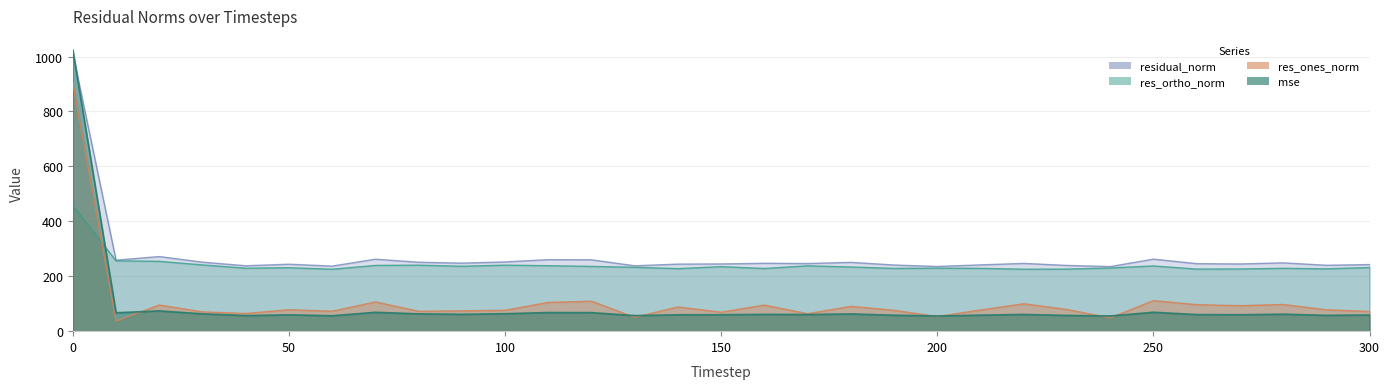

At 290, list the series in order from largest to smallest.

residual_norm, res_ortho_norm, res_ones_norm, mse